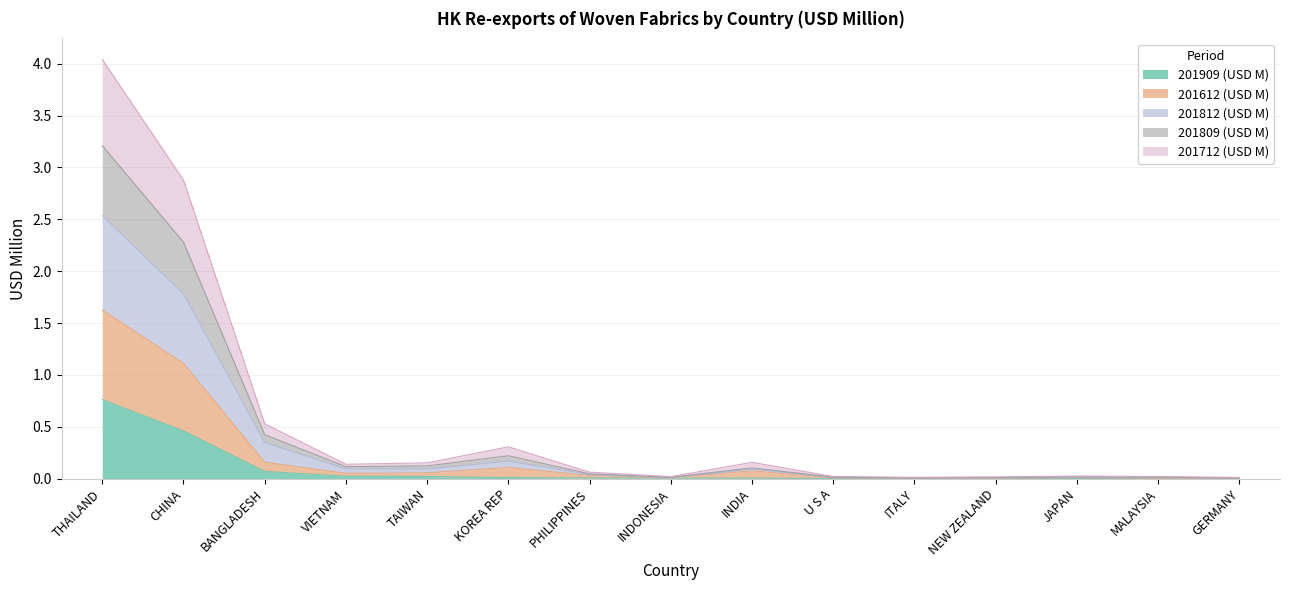

The 201909 (USD M) series shows 0.0 at INDIA. True or false?

True